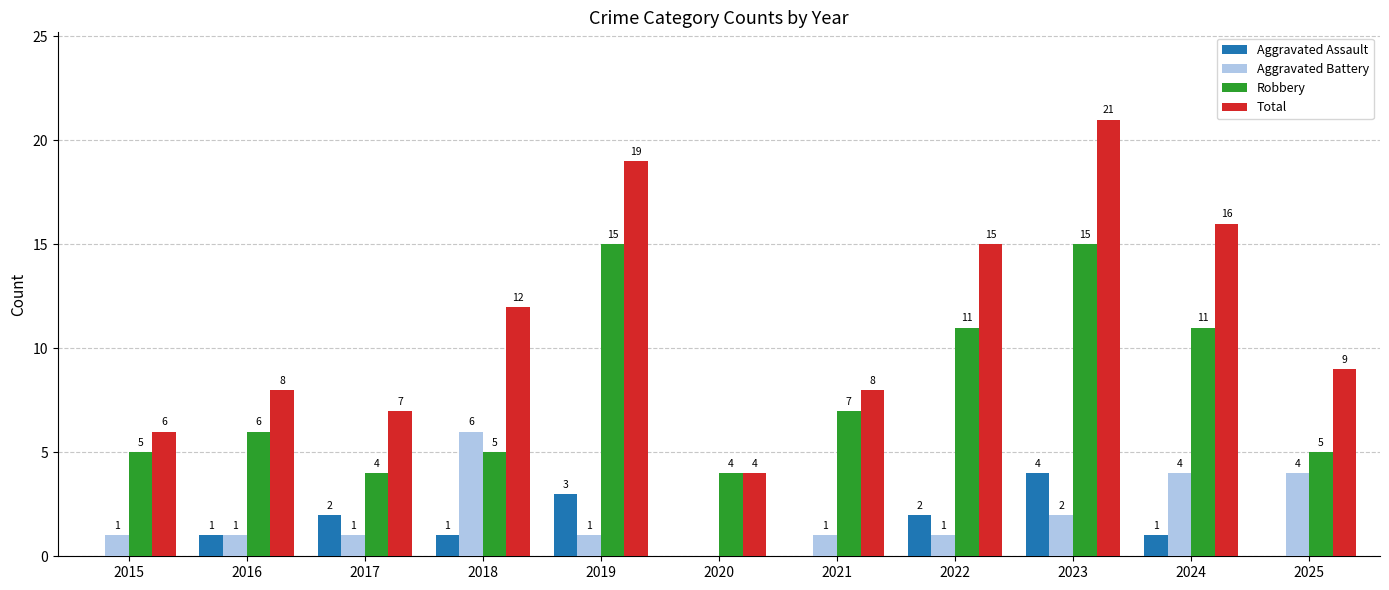

What is the sum of the Aggravated Battery values at 2018 and 2022?

7